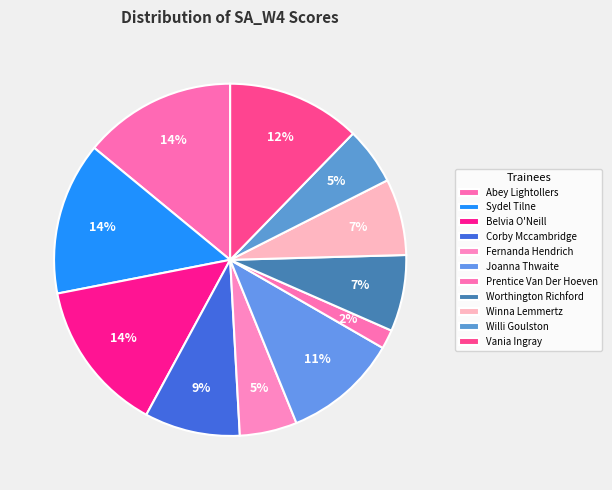

Is it true that Sydel Tilne is 24% of the pie?

False